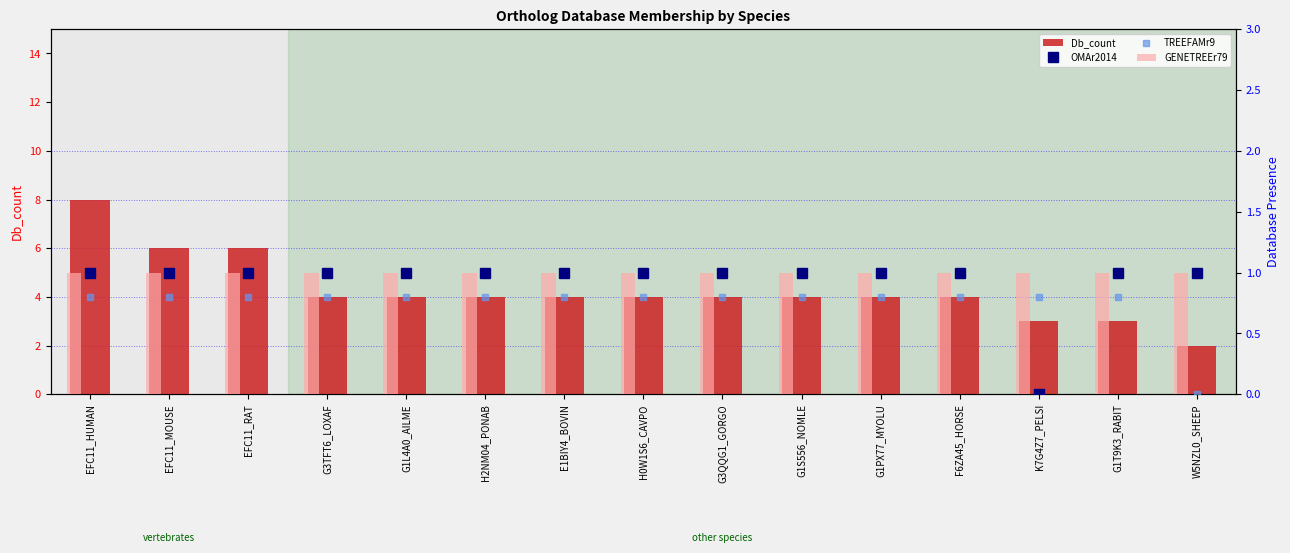

At which label is GENETREEr79 closest to 1?

EFC11_HUMAN